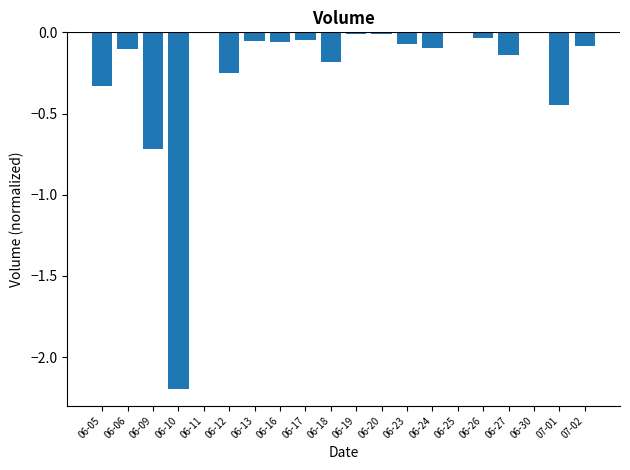

Is it true that the value at 06-05 is -0.2?

False